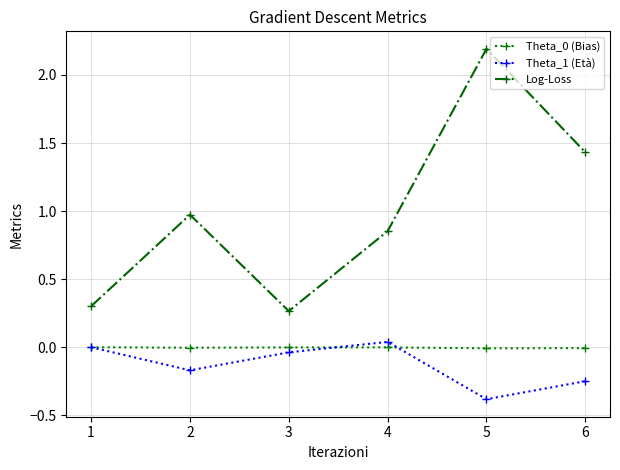

True or false: Log-Loss and Theta_0 (Bias) cross at least once.

False